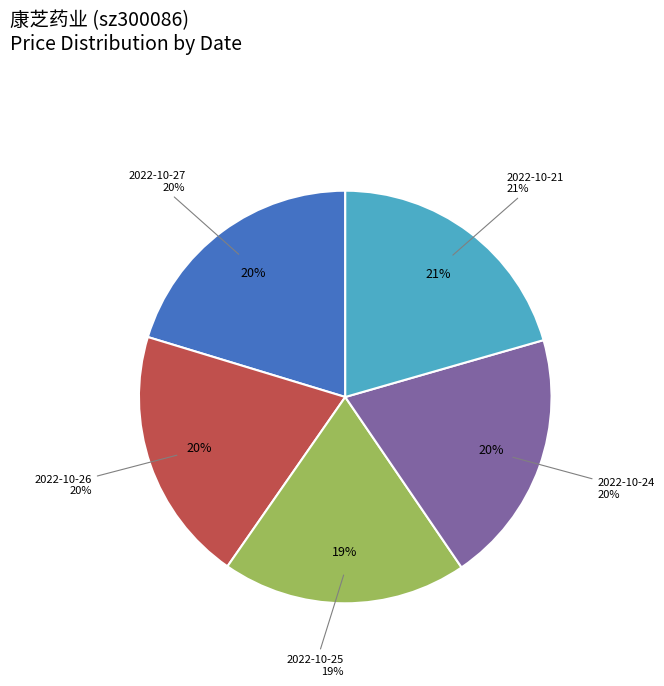

Rank the categories by value from highest to lowest.

2022-10-21, 2022-10-27, 2022-10-26, 2022-10-24, 2022-10-25